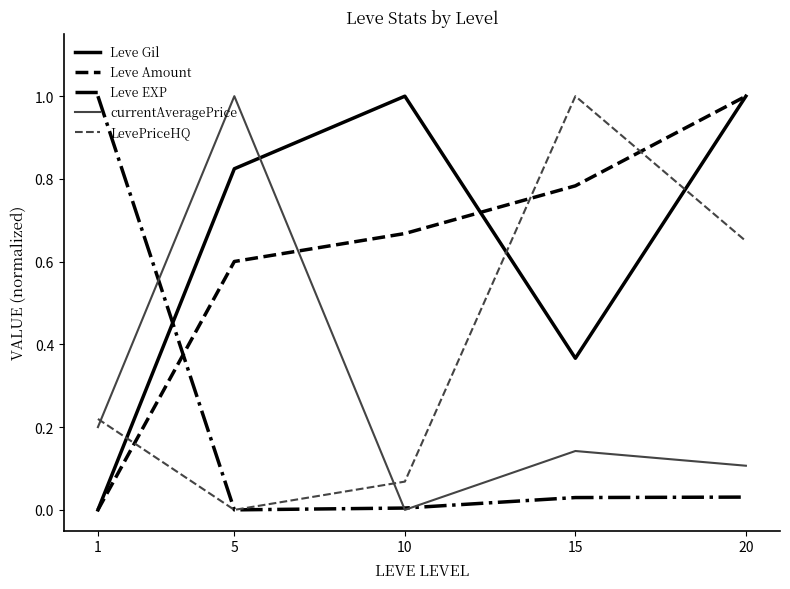

Where is Leve Amount nearest to the value 0?

1